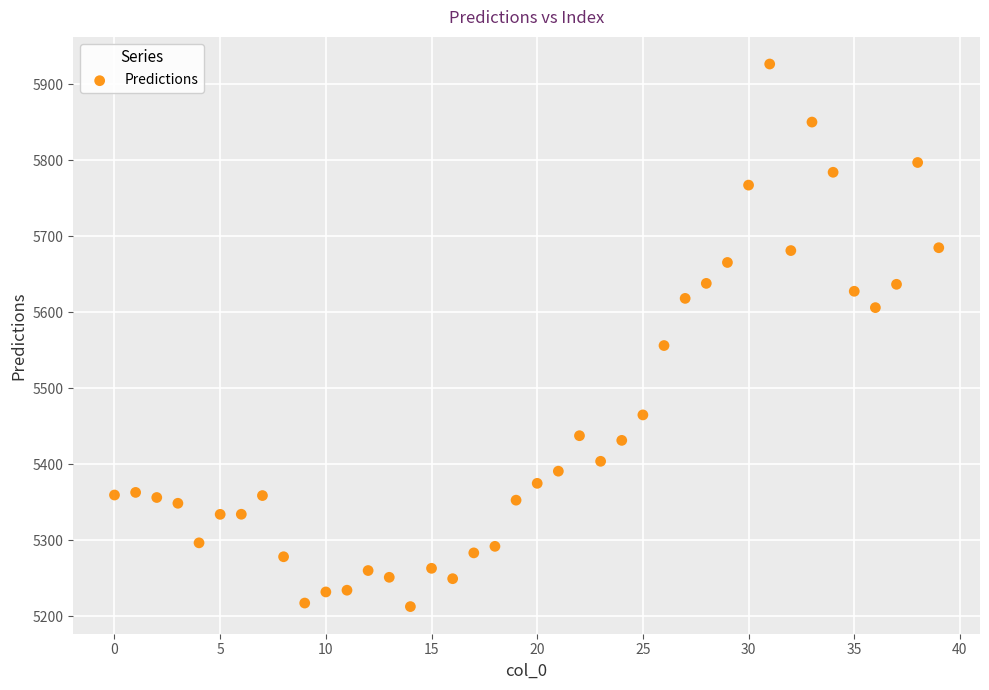

What is the range of Y values (max minus min)?

714.0